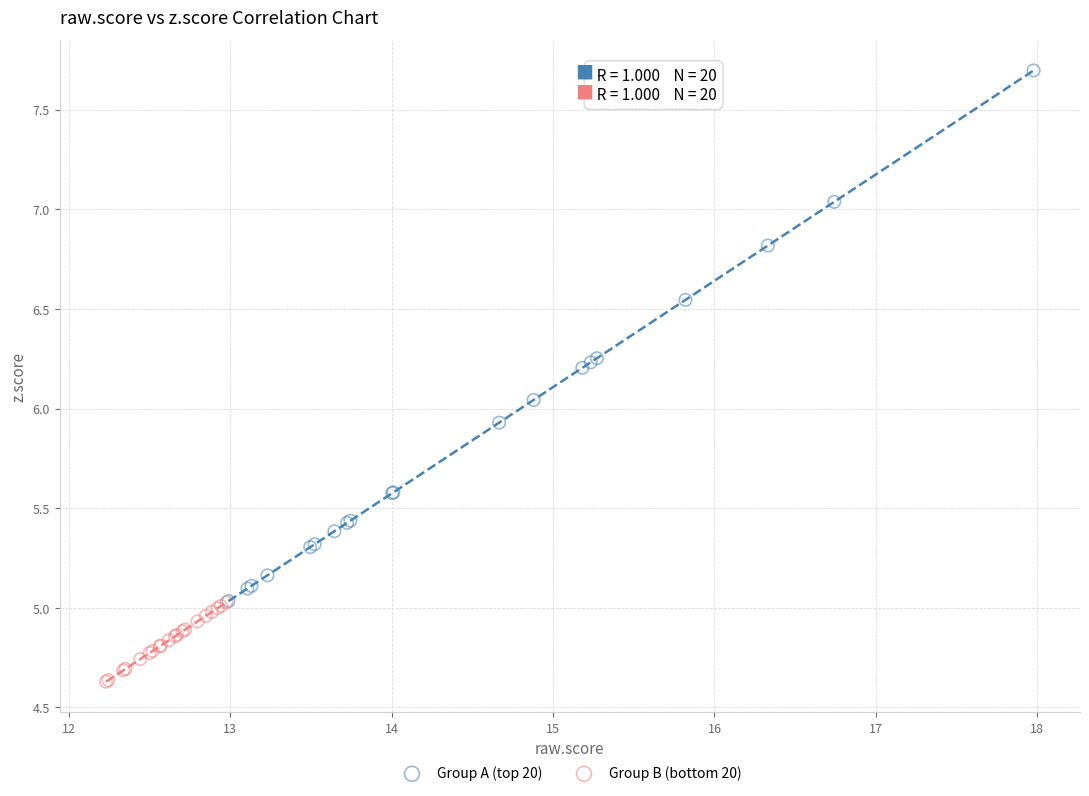

Which series has the widest spread of Y values?

Group A (top 20)